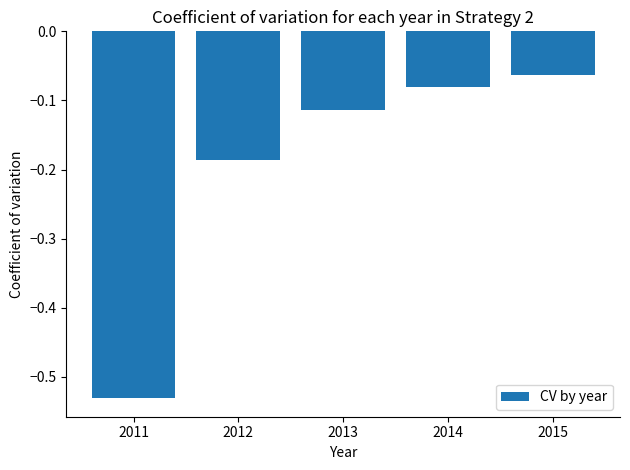

The chart shows a value of -0.3 at 2012. True or false?

False